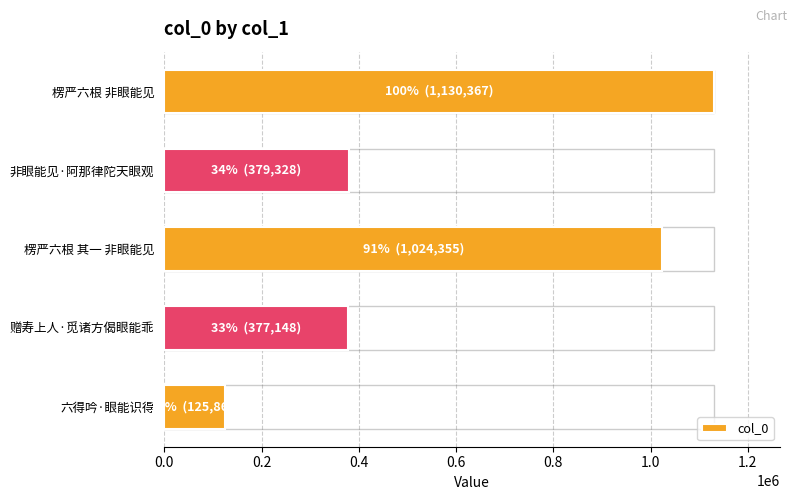

What is the change in value from 非眼能见·阿那律陀天眼观 to 六得吟·眼能识得?

-253467